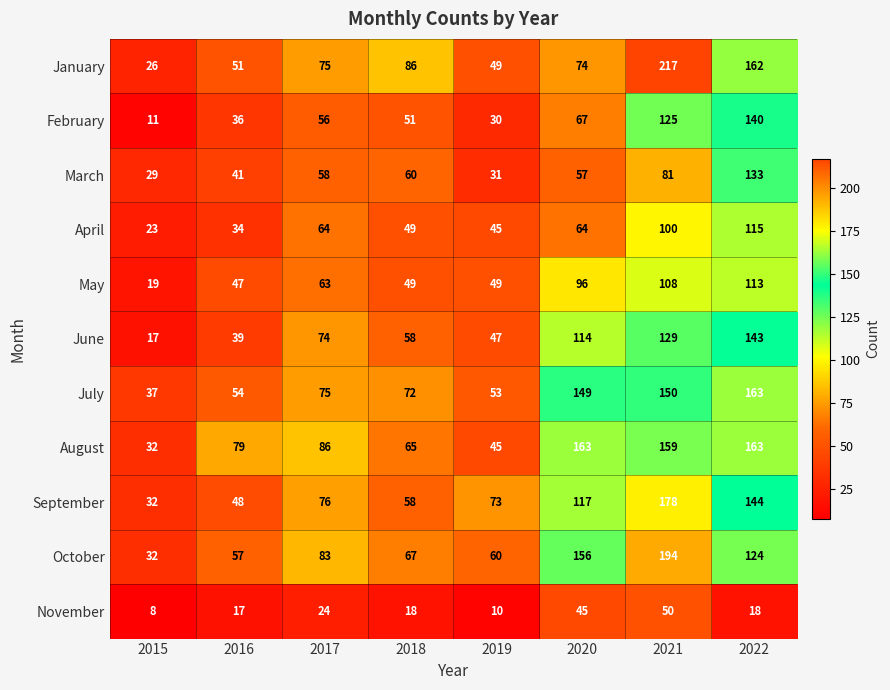

At which category is the sum across all series the highest?

2021